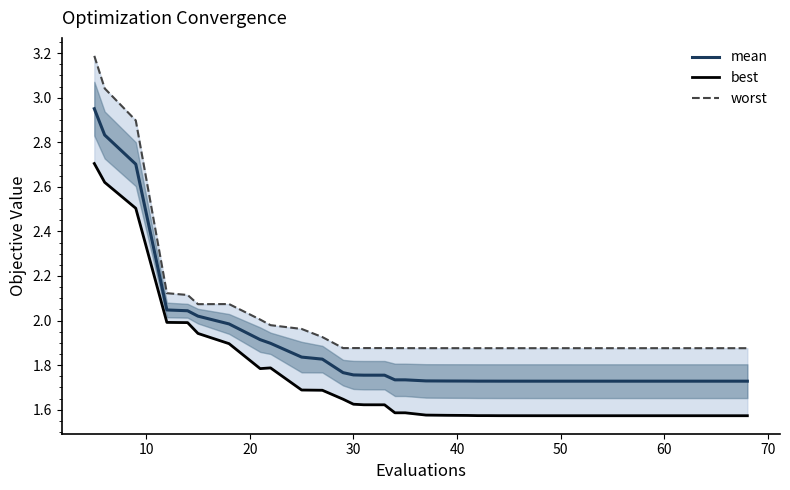

True or false: best and worst intersect in this chart.

False